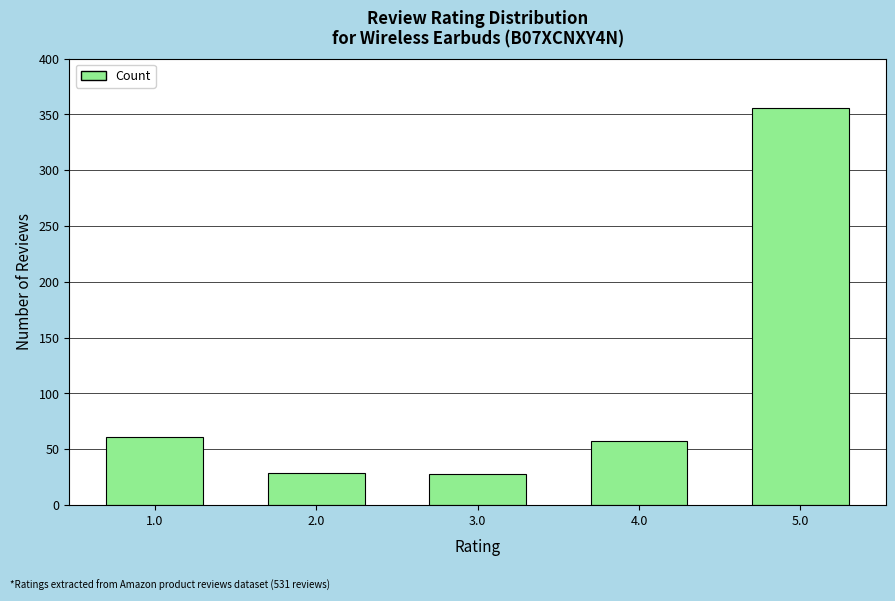

The value at 4.0 is 18. True or false?

False